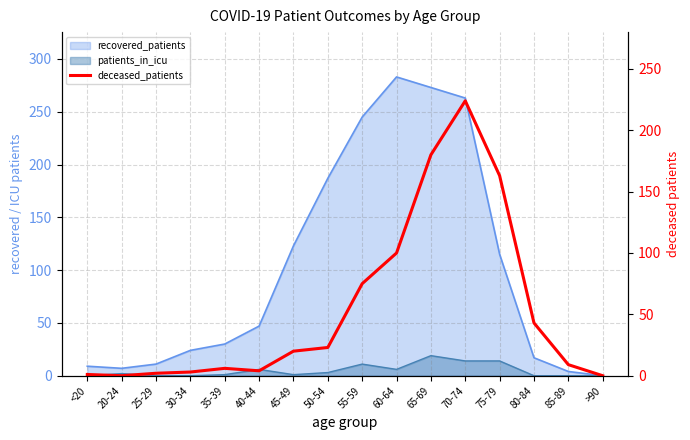

What is the label of the 13th point from the right?

30-34